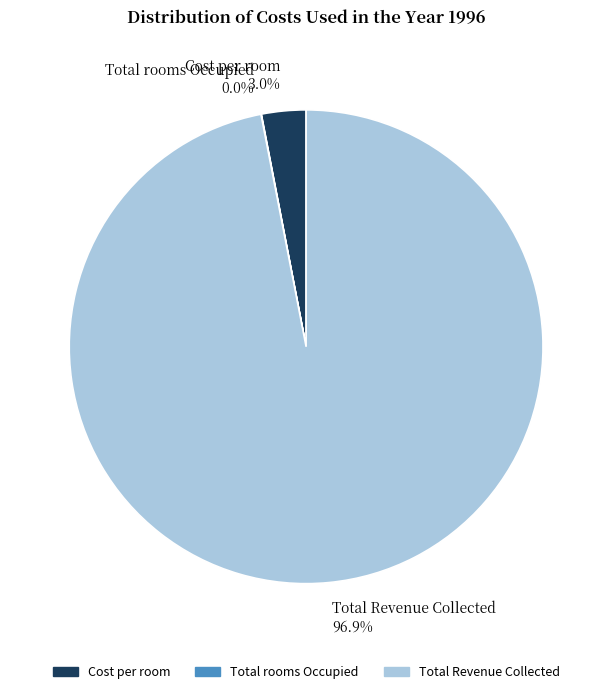

Which slice is the largest?

Total Revenue Collected